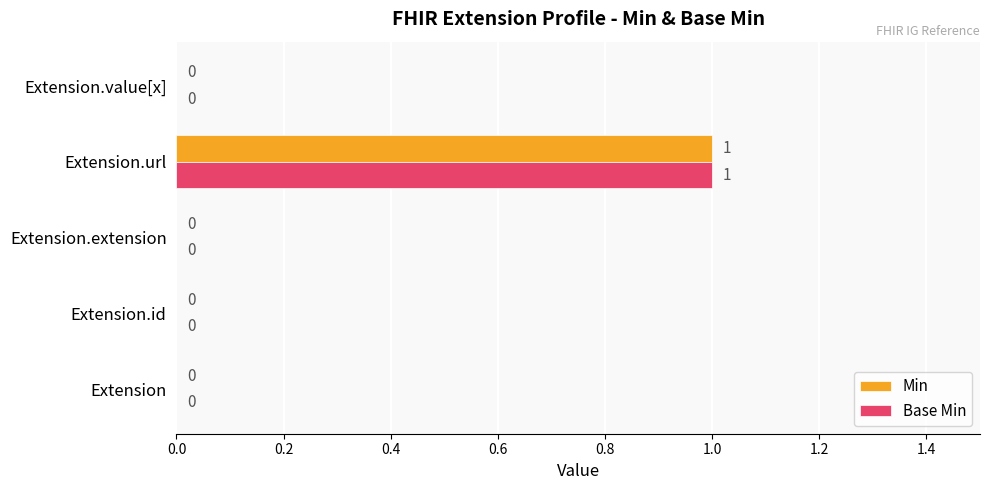

The Base Min series shows 0 at Extension.extension. True or false?

True